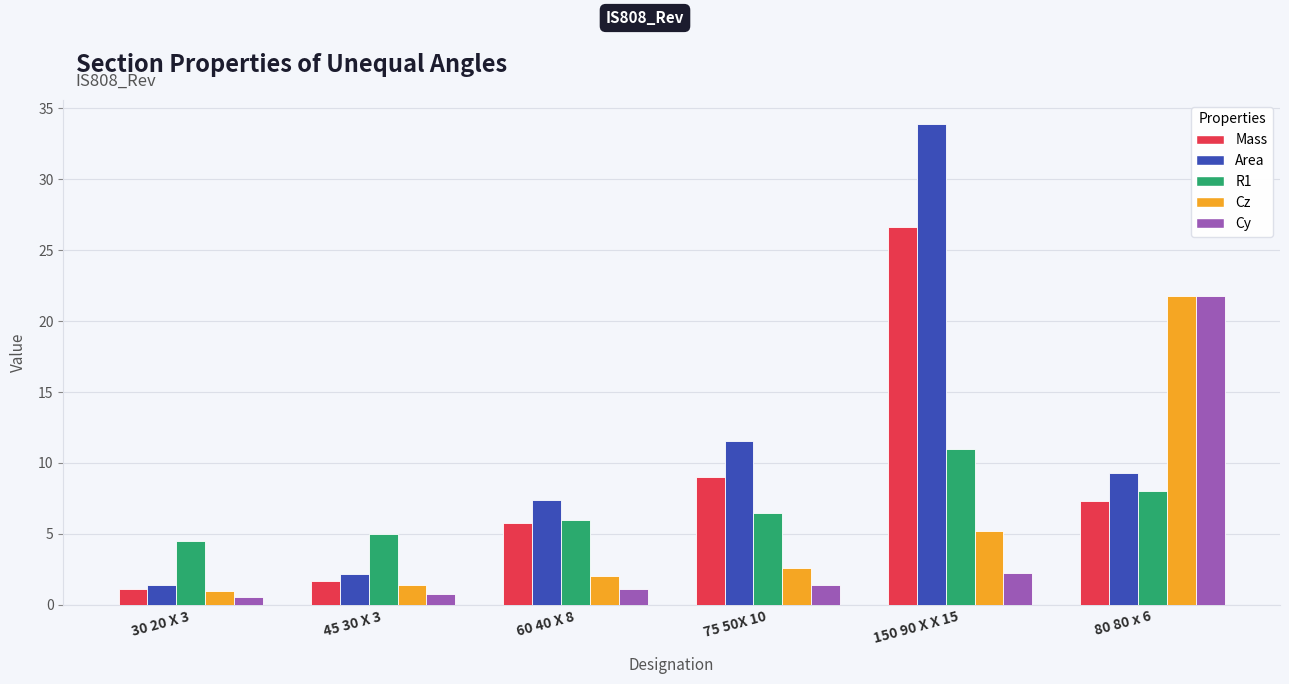

Which category has the highest value in the Area series?

150 90 X X 15